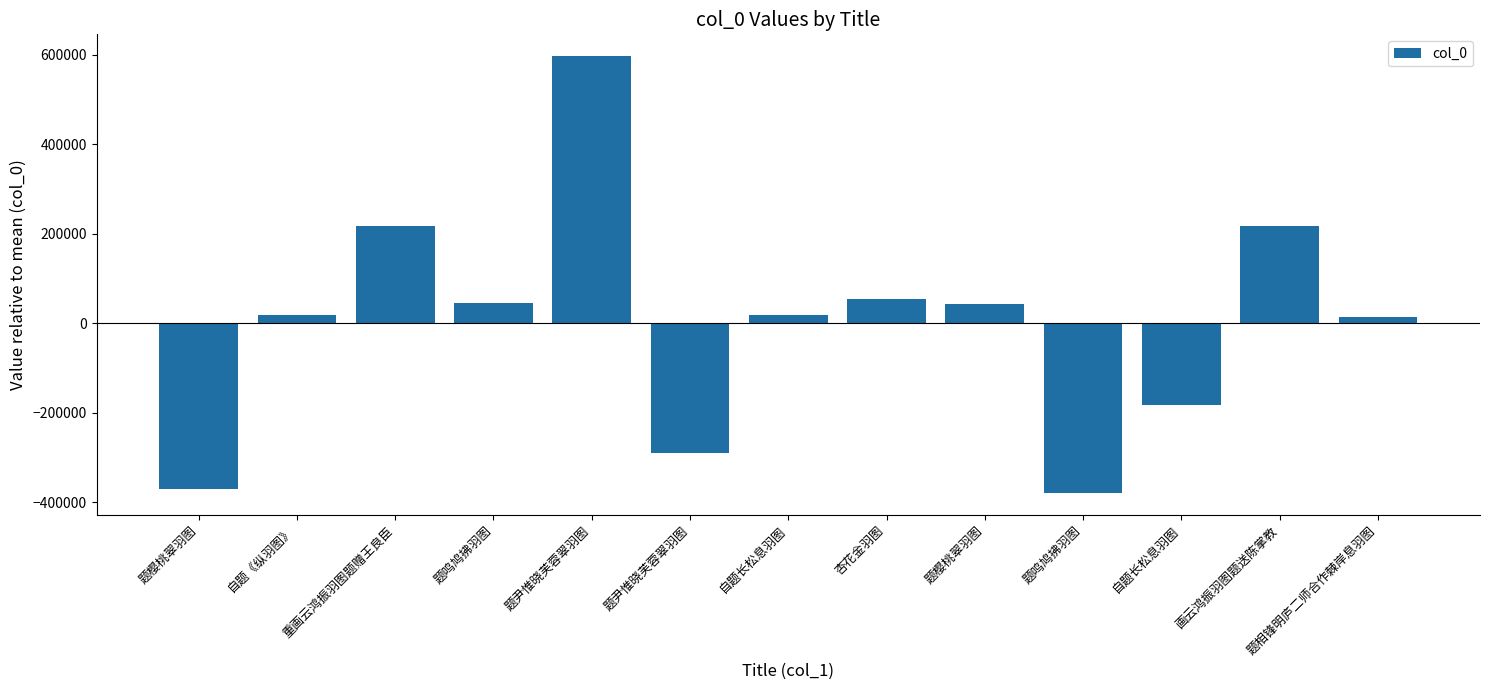

How many categories are shown in the chart?

13